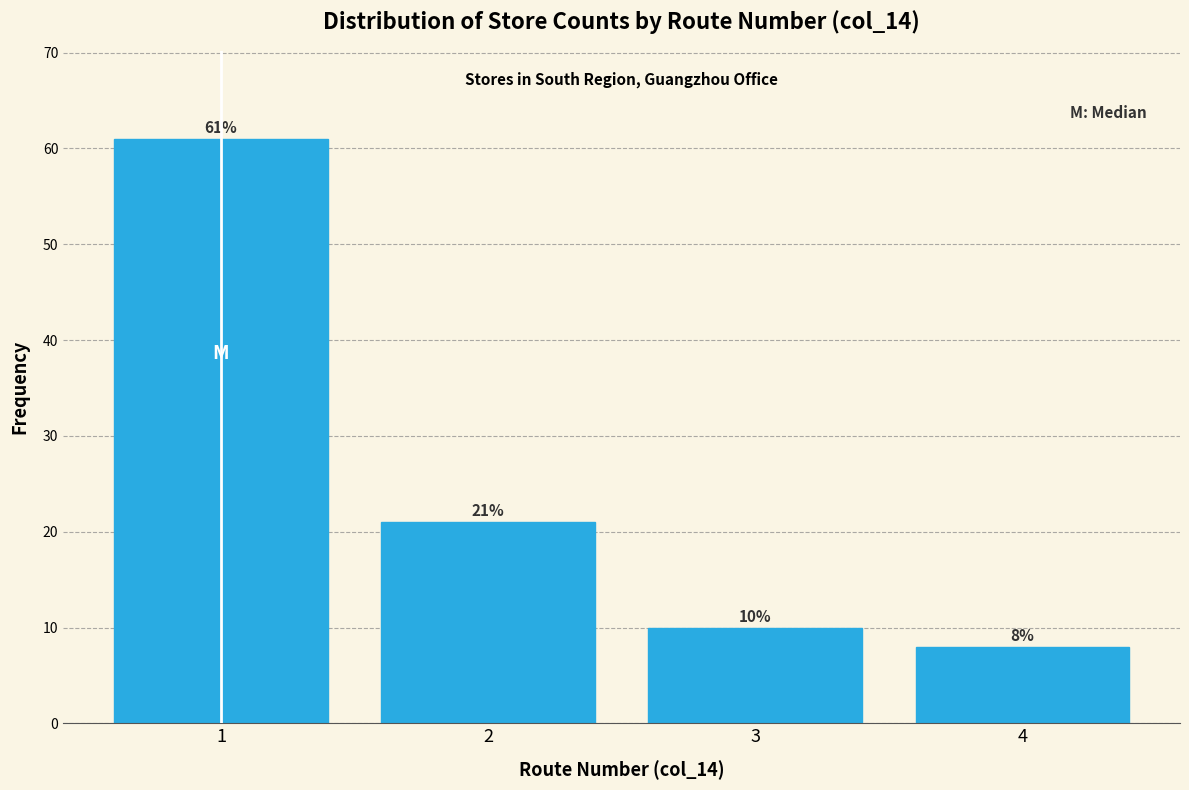

Reading right to left, transcribe all the data shown in this chart.

8	10	21	61